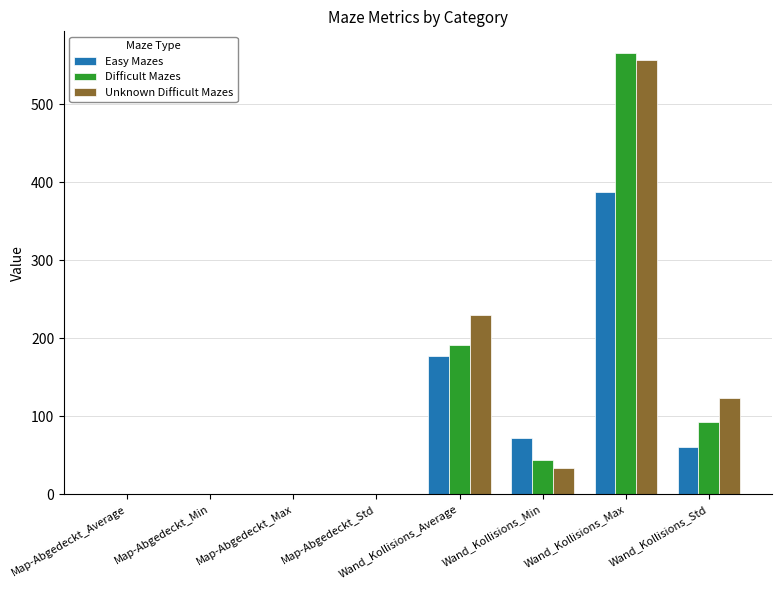

How many data points does each series have?

8